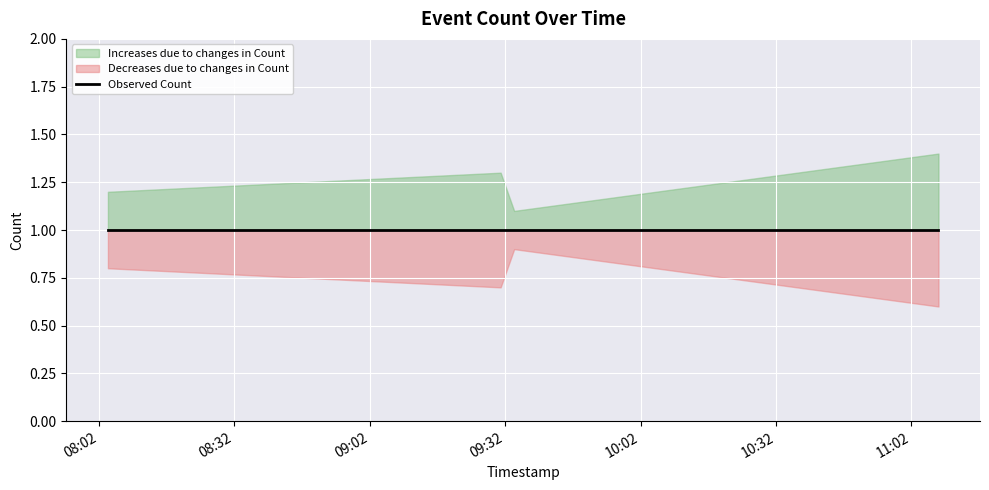

List the series in order of their peak value, highest first.

Increases, Observed Count, Decreases